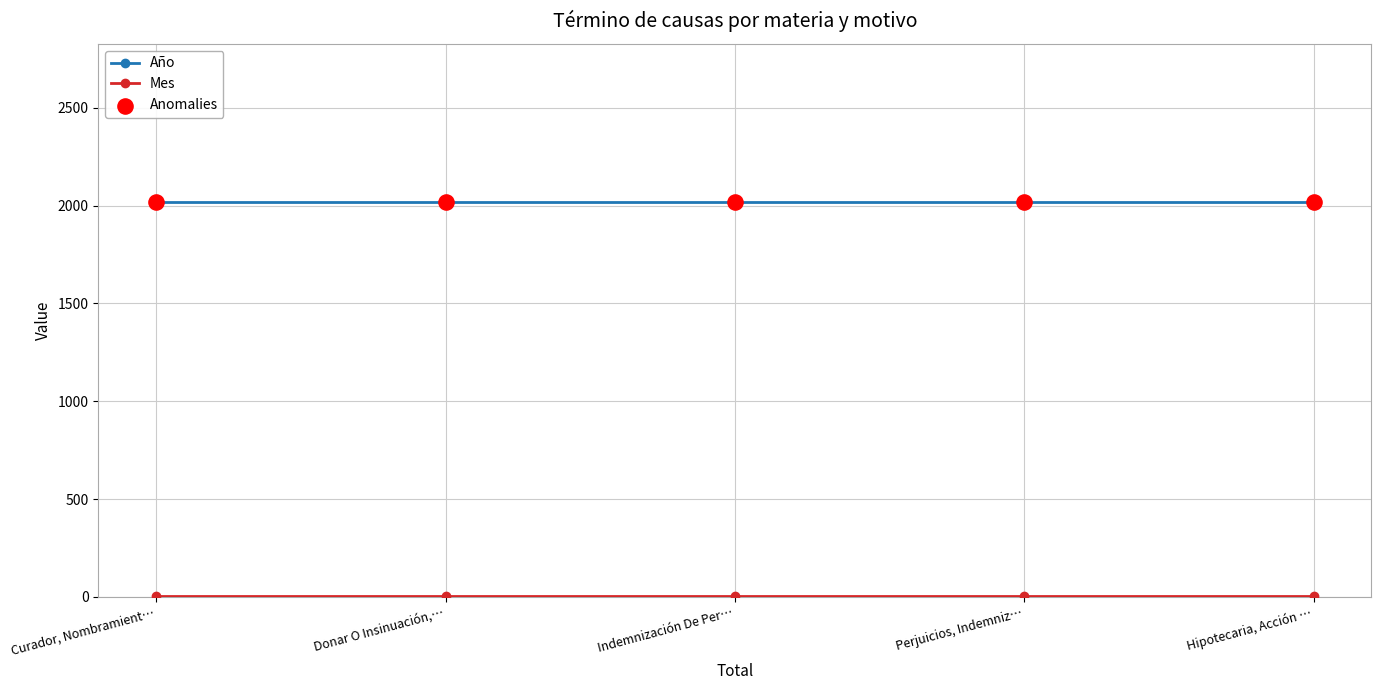

What is the label of the 2nd point from the right?

Perjuicios, Indemniz…